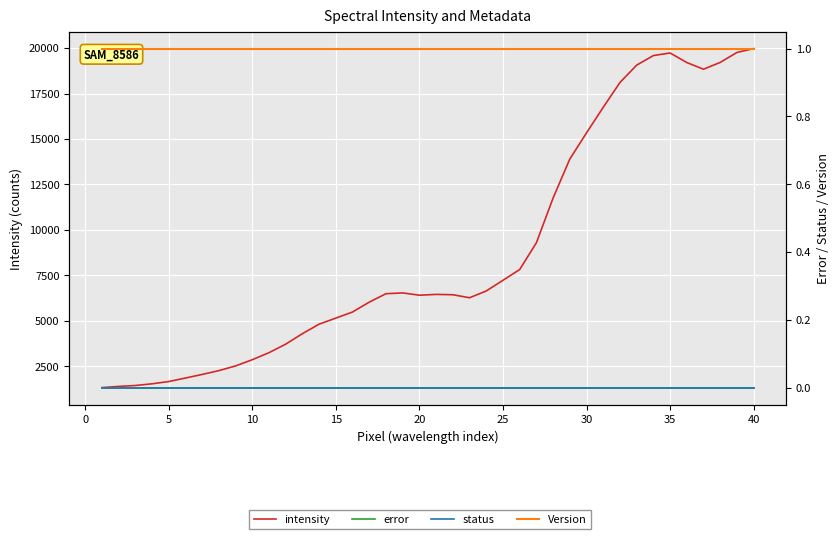

True or false: intensity and Version cross at least once.

False